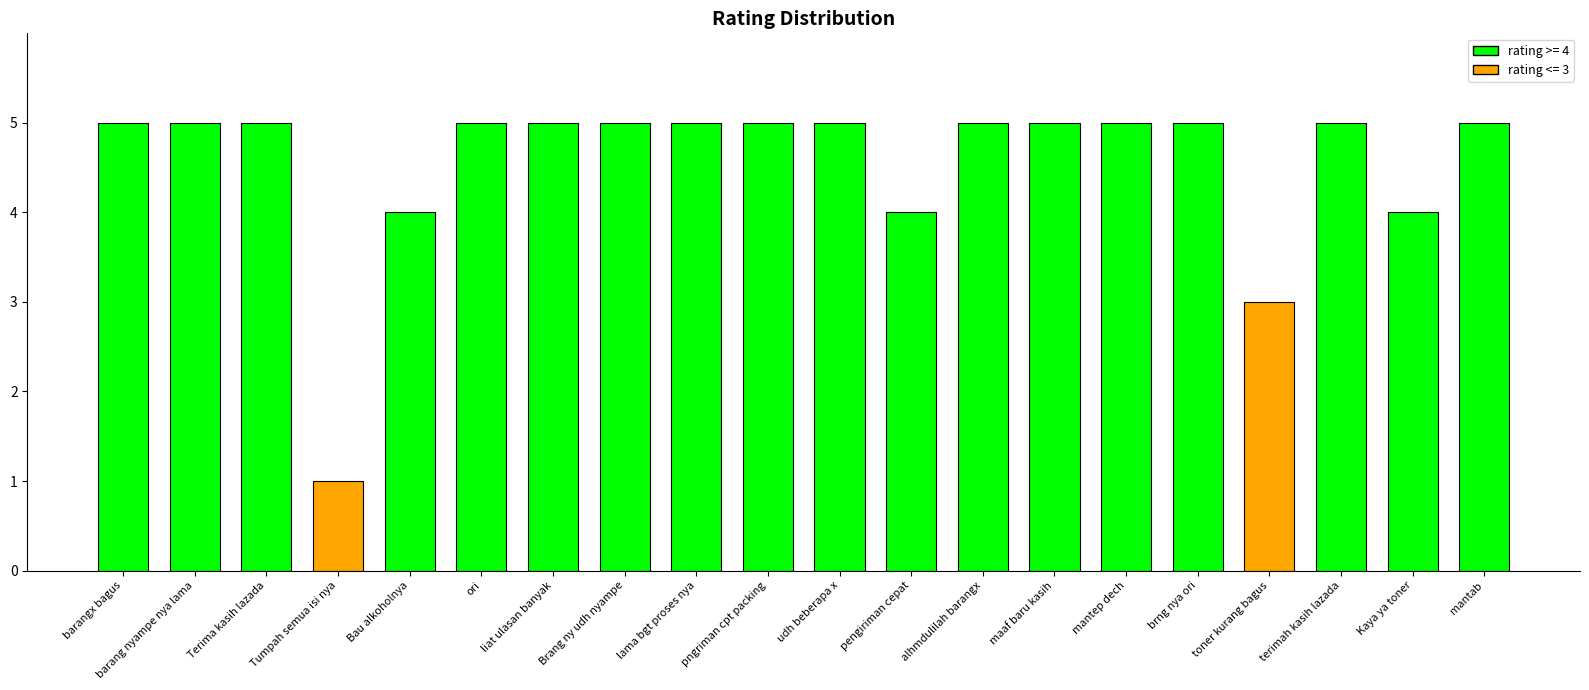

Reading left to right, transcribe all the data shown in this chart.

5	5	5	1	4	5	5	5	5	5	5	4	5	5	5	5	3	5	4	5